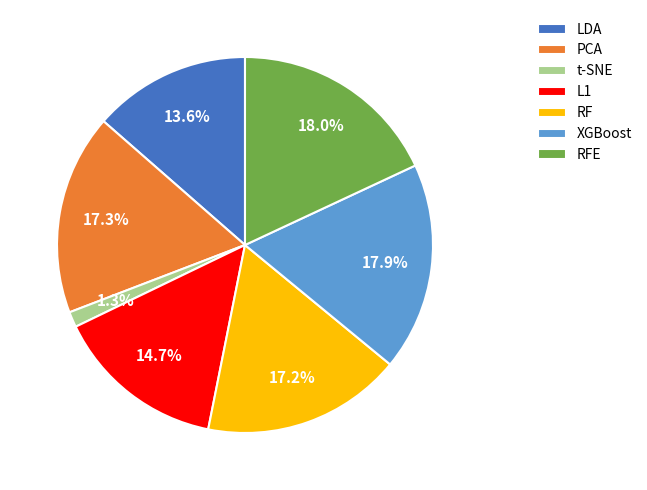

How much of the chart is everything except LDA?

86.4%